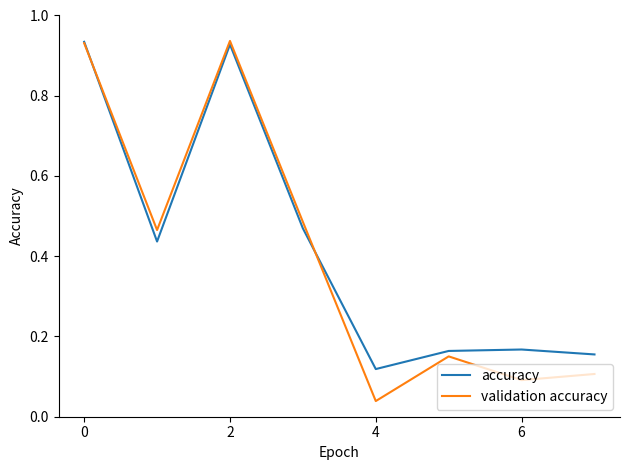

Which series has the largest range (max minus min)?

validation accuracy